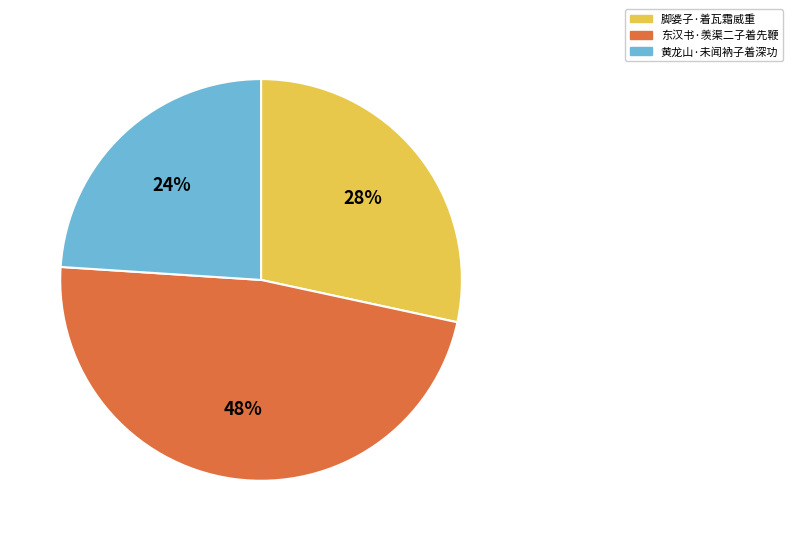

Does any single category account for the majority?

No